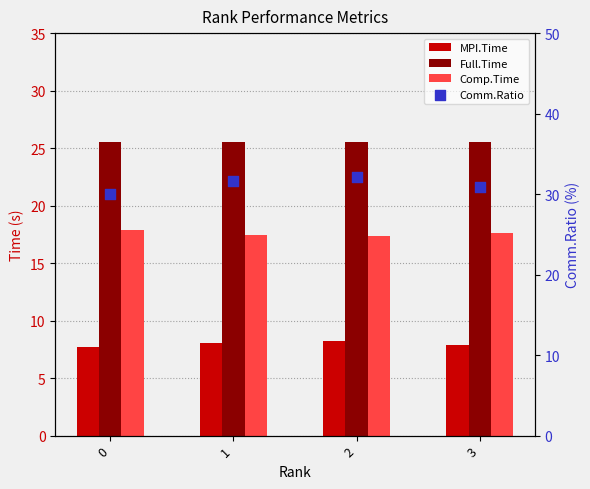

At which category is the sum across all series the highest?

2